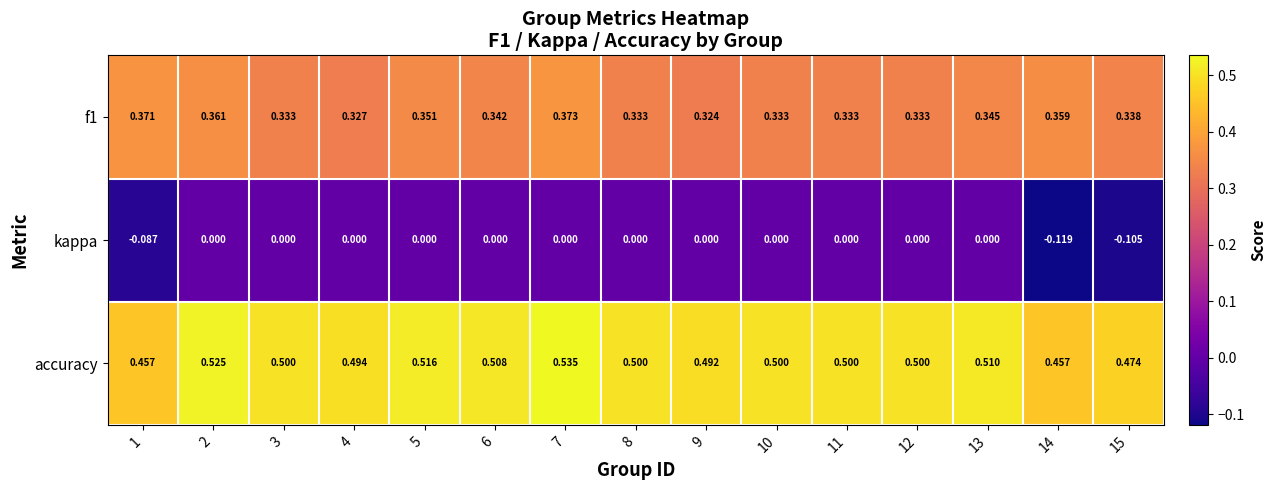

Between 1 and 9, which series saw the biggest shift?

kappa